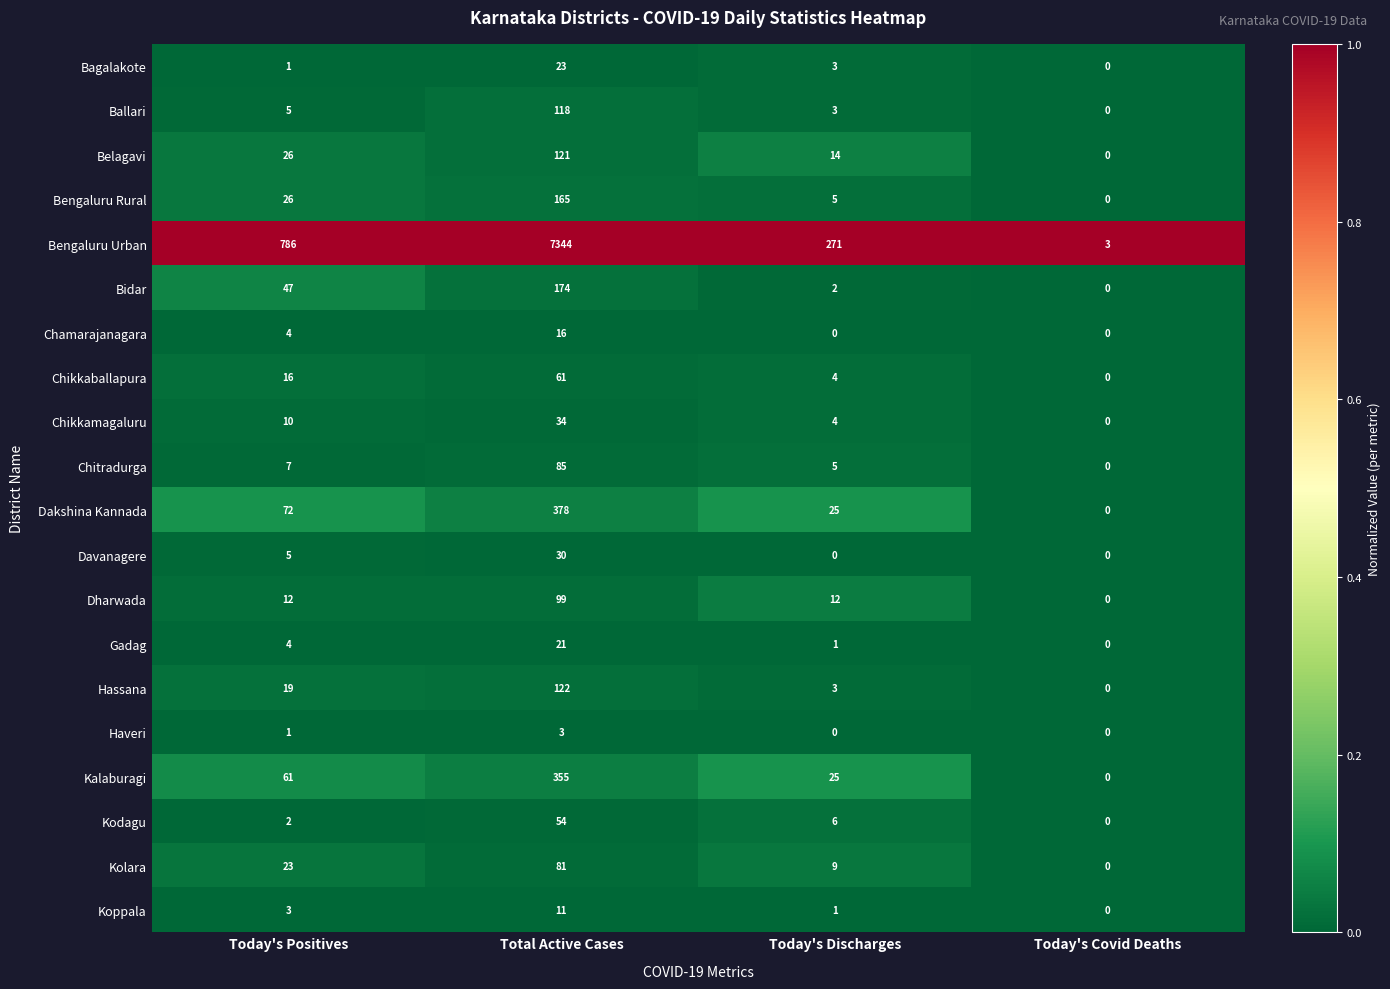

Is the value of Kolara at Total Active Cases greater than the value of Bagalakote at Today's Discharges?

Yes